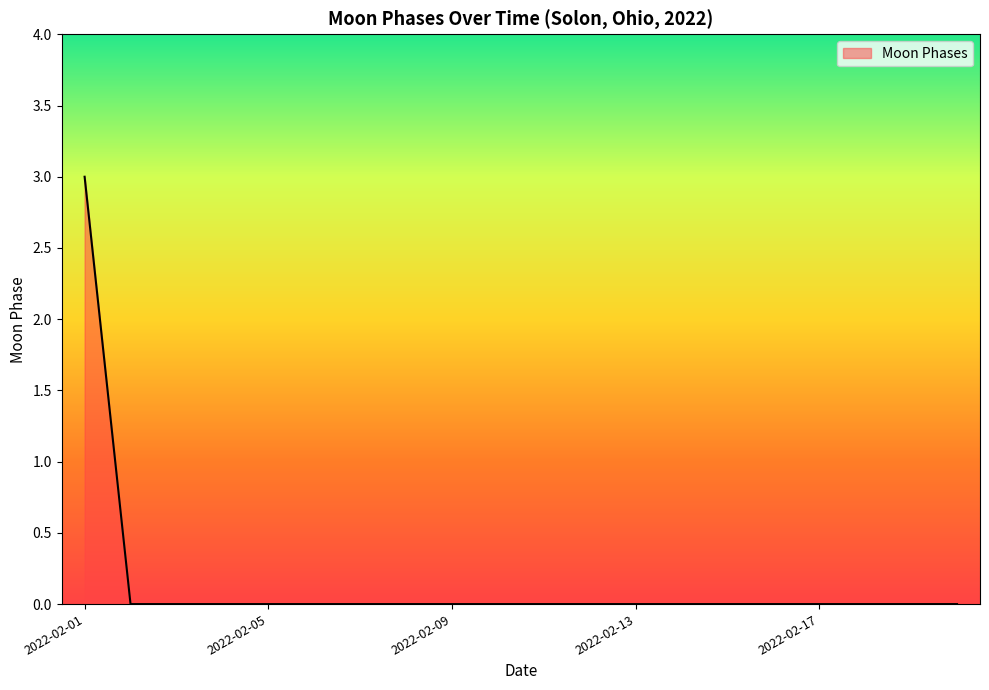

What is the greatest value displayed?

3